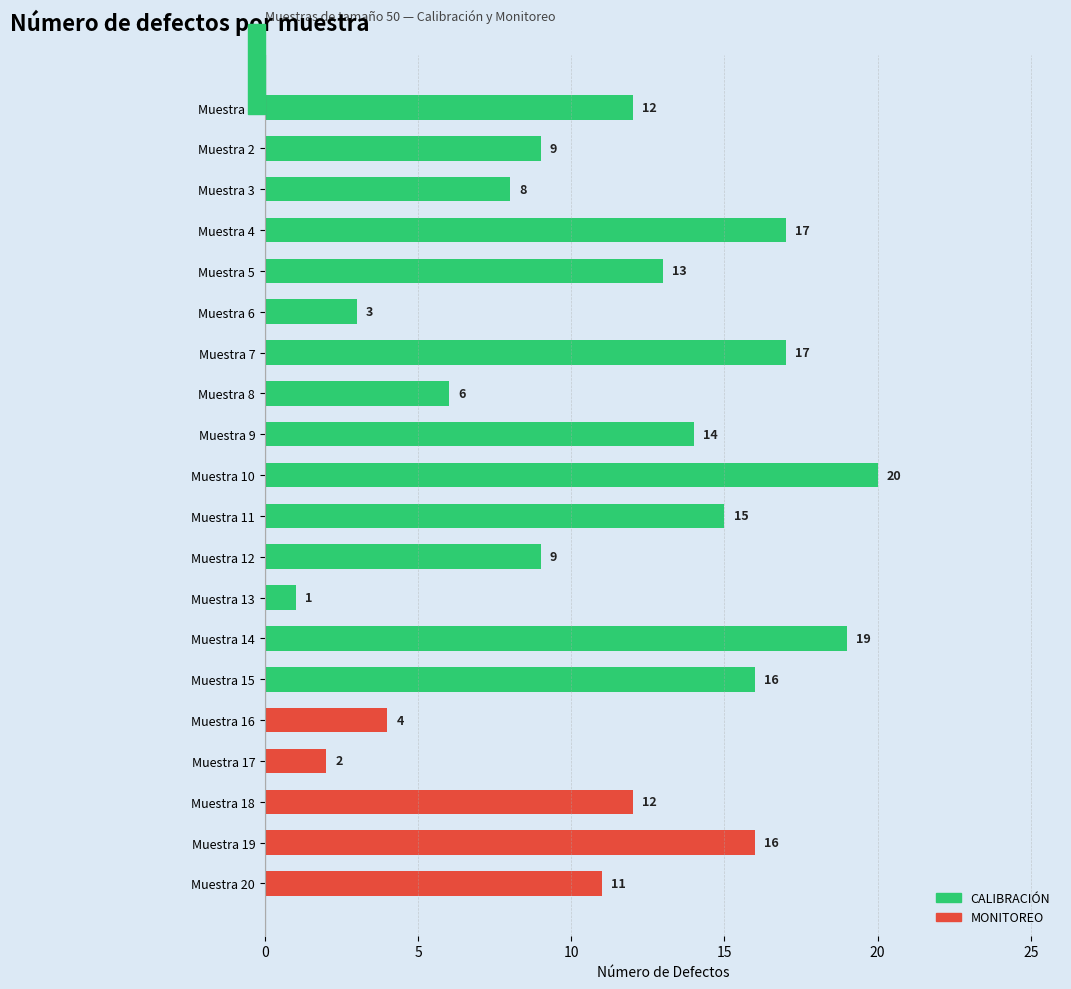

What is the smallest value displayed?

1